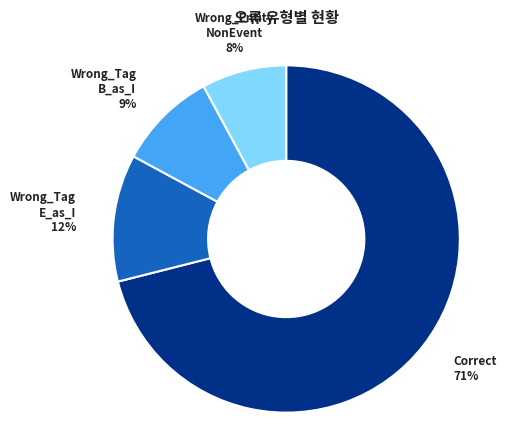

Is there any slice that represents more than half of the pie?

Yes